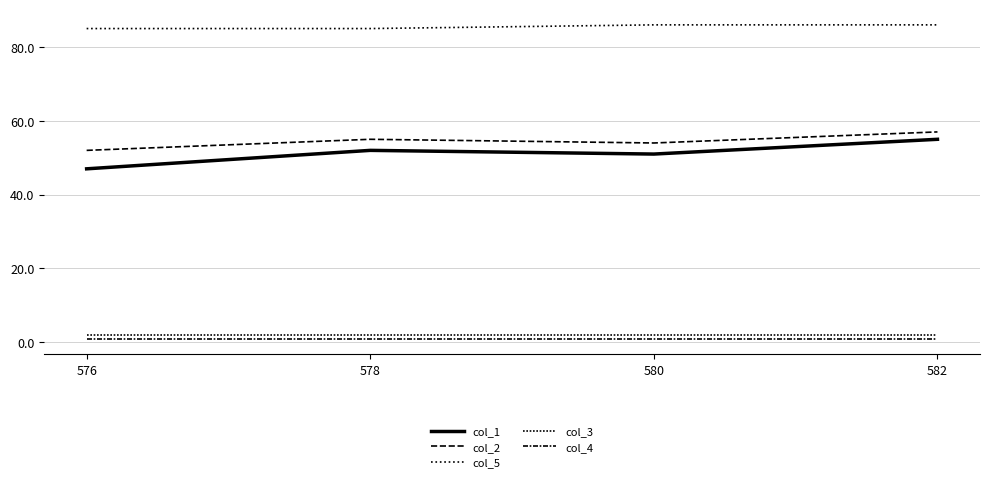

What is the average value of the col_5 series?

86